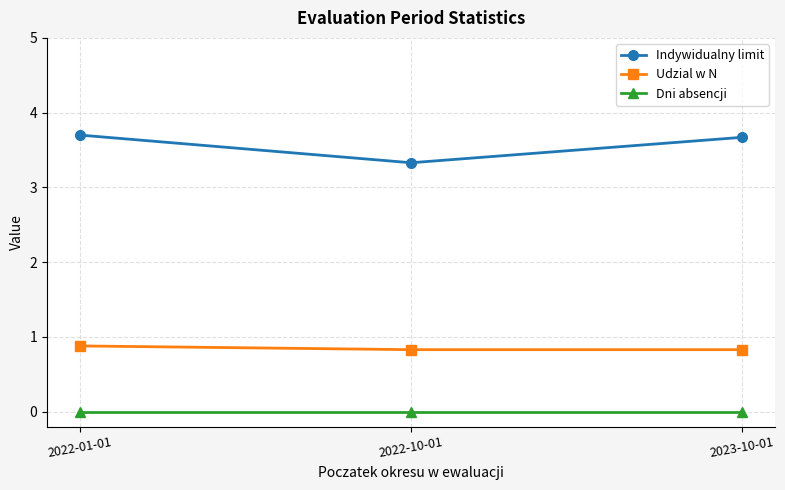

At which label does Indywidualny limit reach its minimum?

2022-10-01